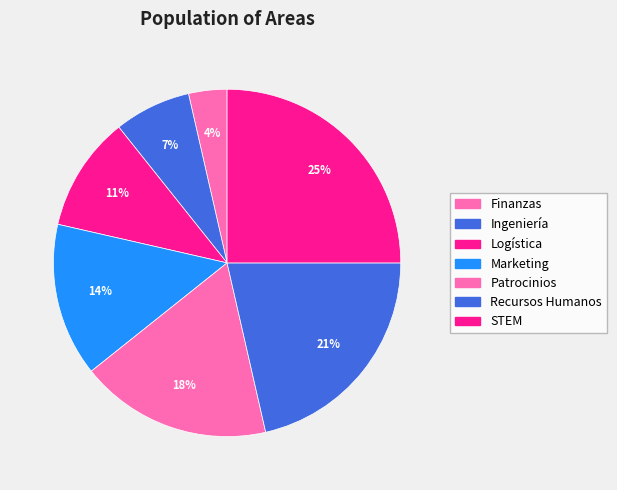

What is the total percentage of Ingeniería and Logística?

17.9%